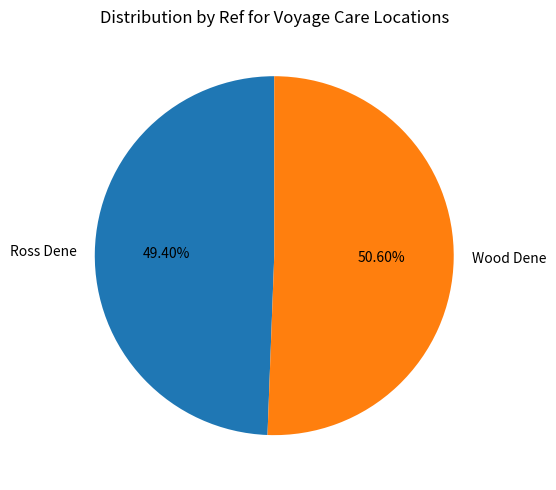

What is the smallest slice in the pie chart?

Ross Dene